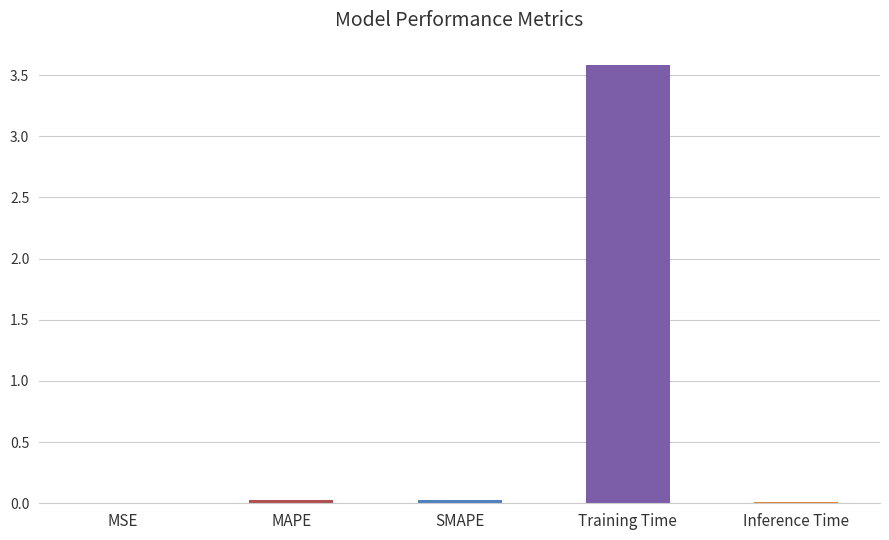

True or false: the data shows 3.6 at Training Time.

True